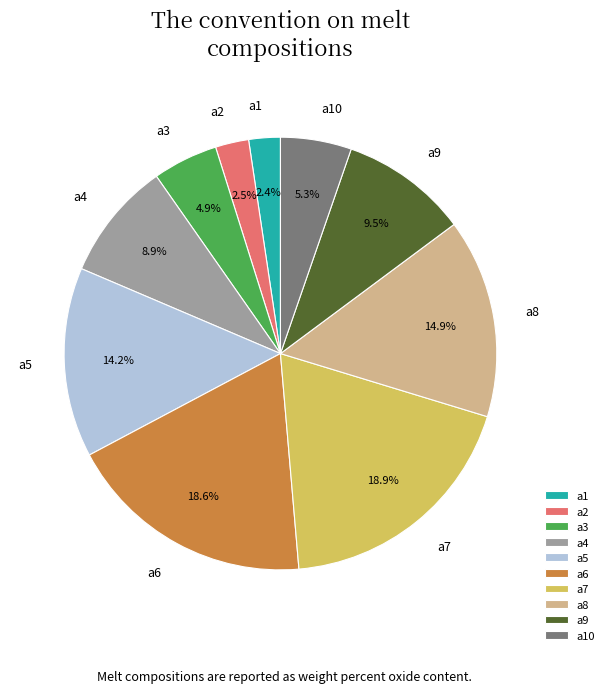

Does a2 account for over 50% of the chart?

No